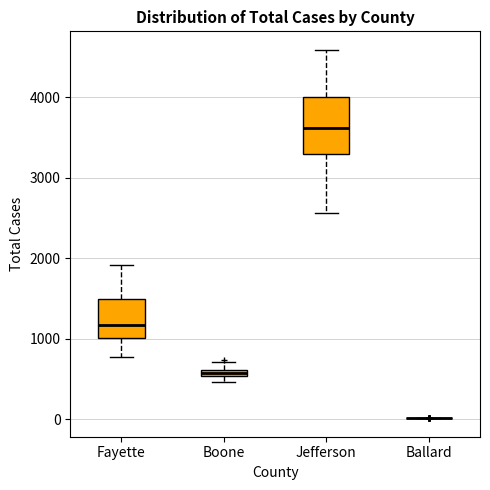

Which box is the tallest, from its lower edge to its upper edge?

Jefferson